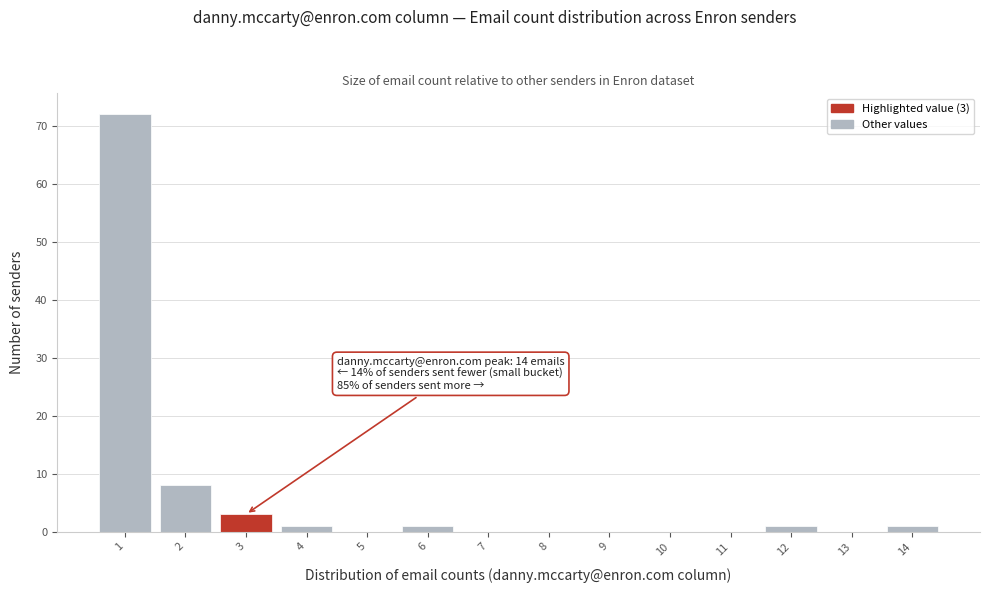

Over which range of the x-axis is the bar tallest?

0.5 to 1.5